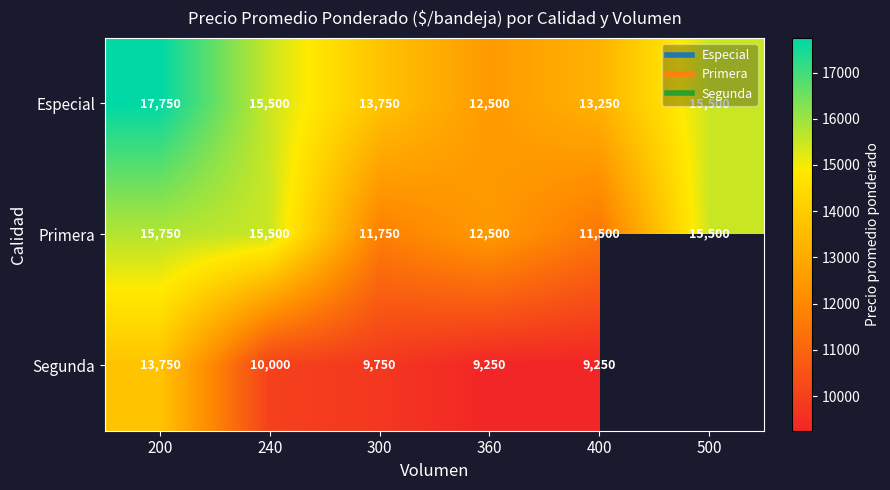

What is the spread (max minus min) of values at 200?

4000.0